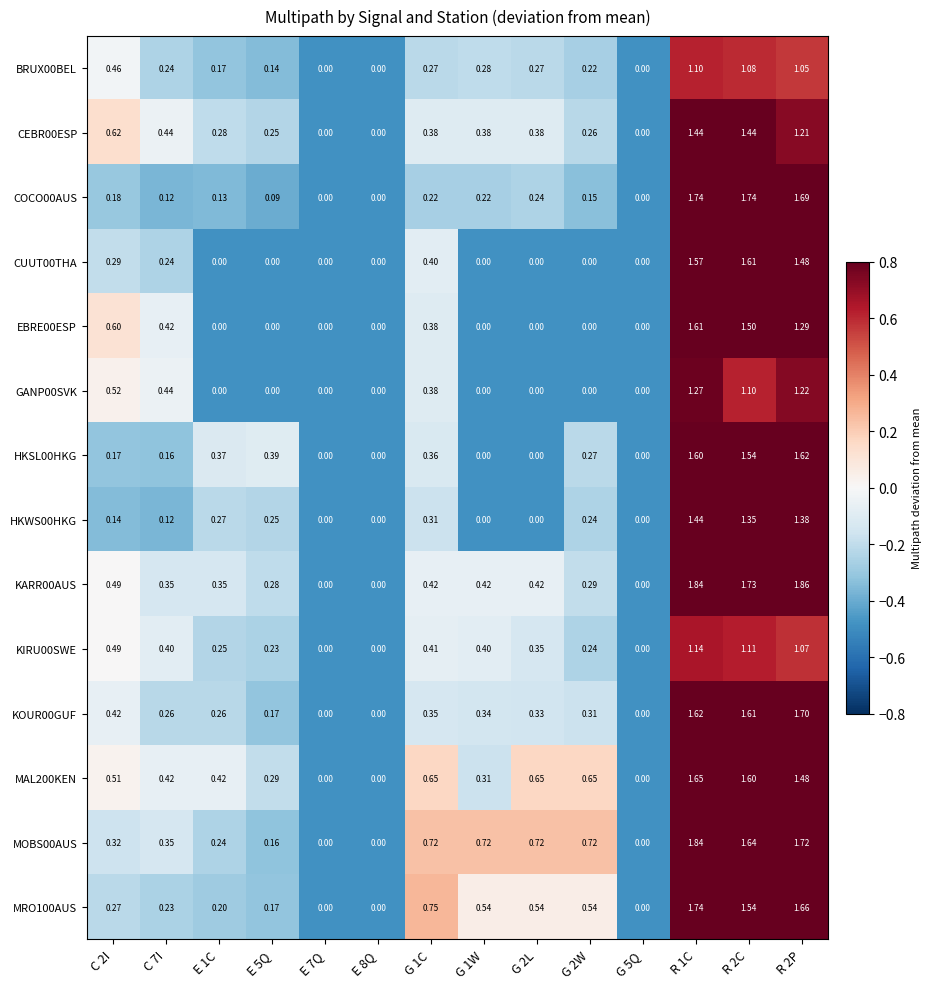

How many categories are shown in the chart?

14